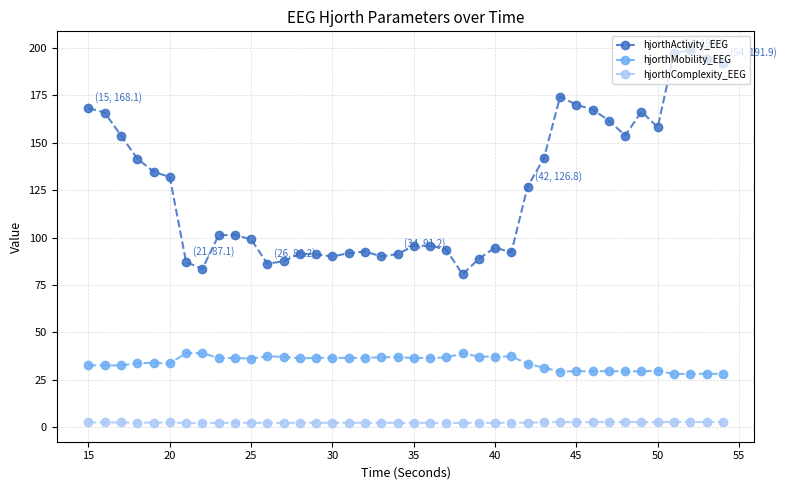

True or false: hjorthComplexity_EEG and hjorthMobility_EEG cross at least once.

False